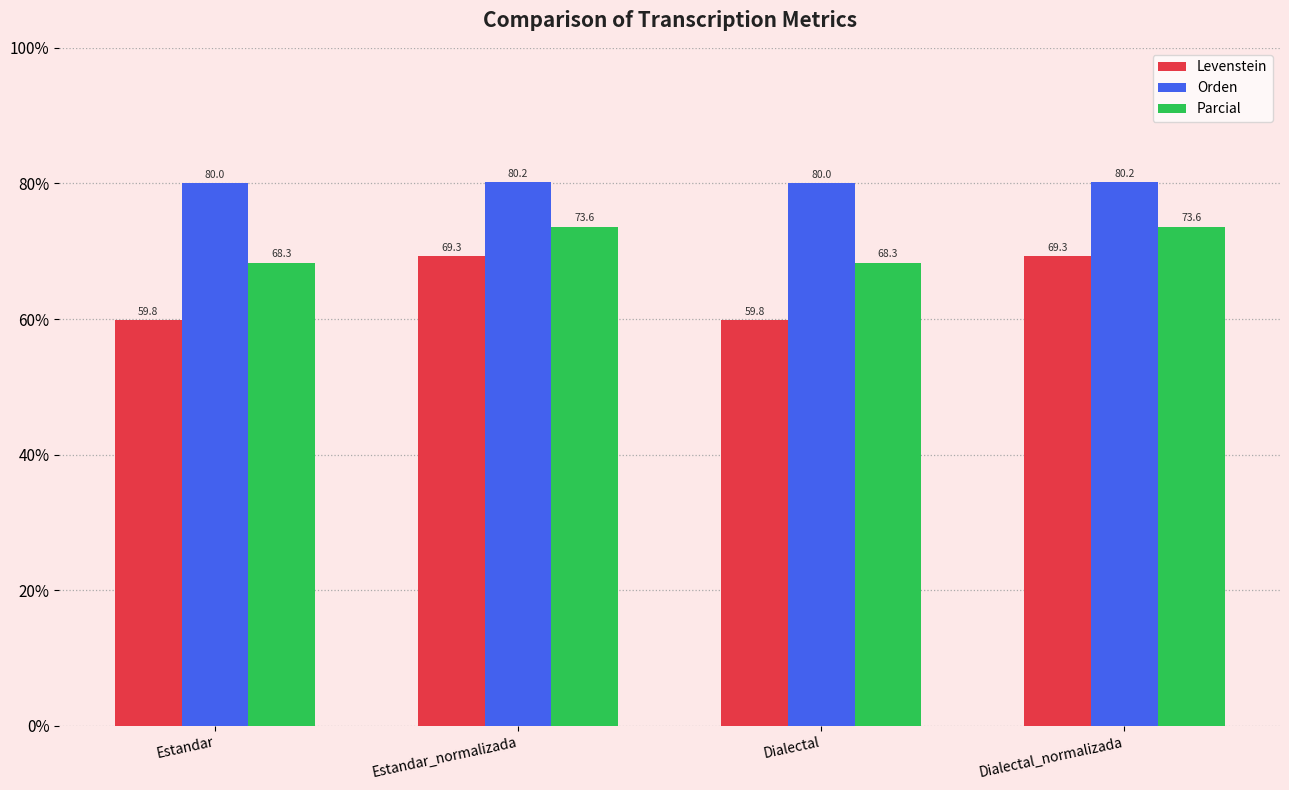

Which series has the largest total across all categories?

Orden